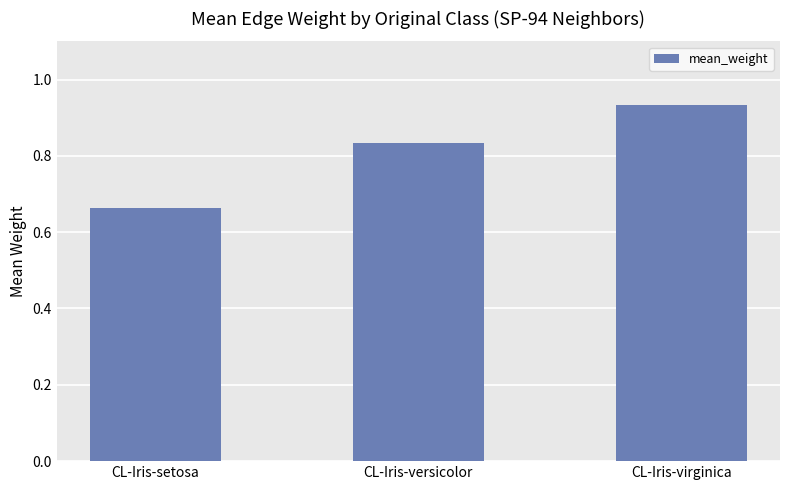

What is the sum of all values?

2.4